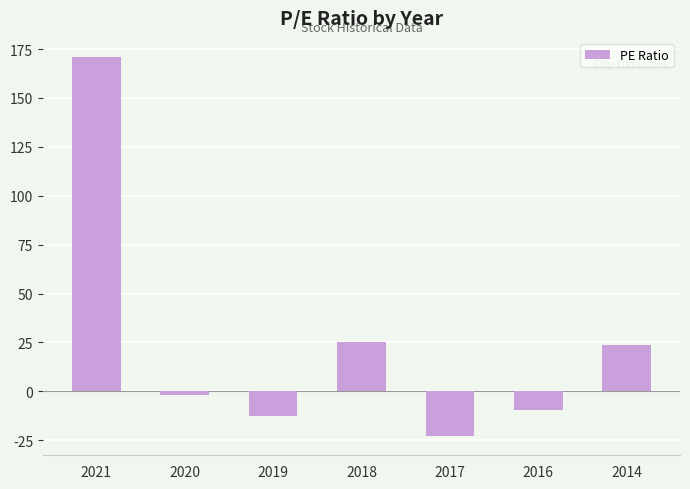

What is the maximum value shown in the chart?

171.0